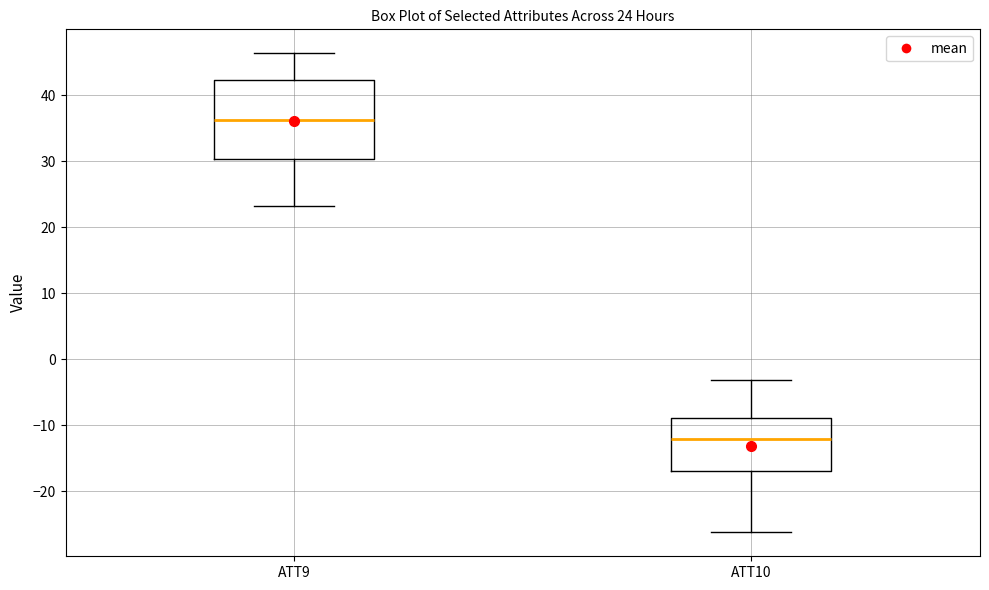

Which box is the tallest, from its lower edge to its upper edge?

ATT9